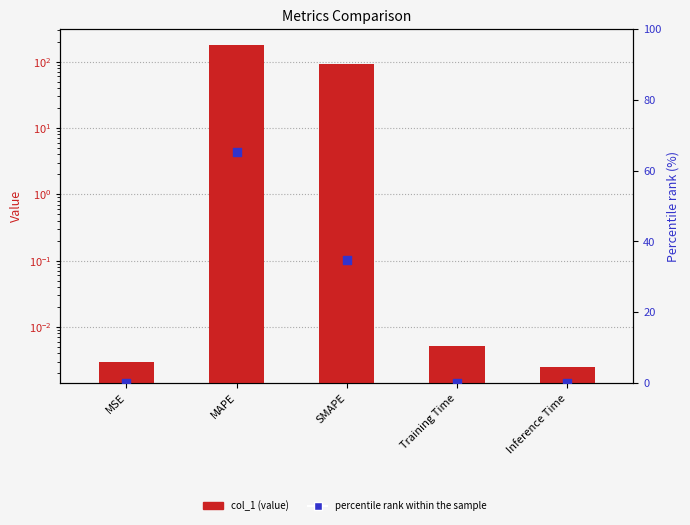

Which series contains the highest Y value?

col_1 (value)